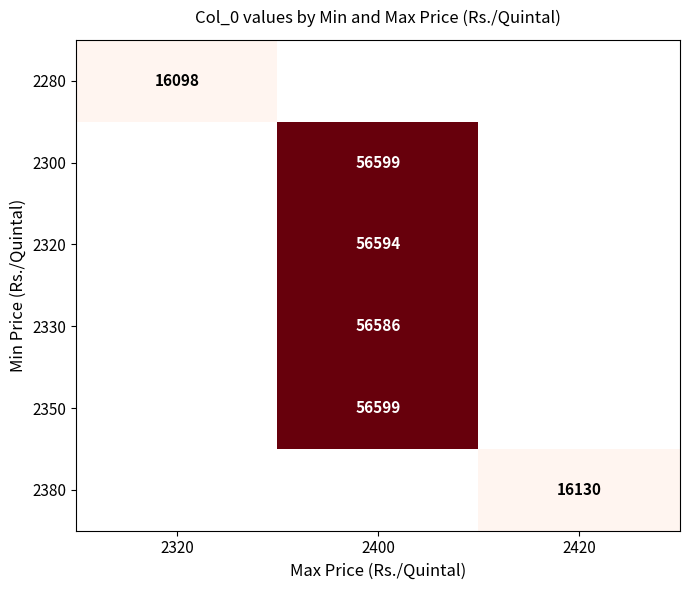

What is the minimum value shown in the chart?

16098.0